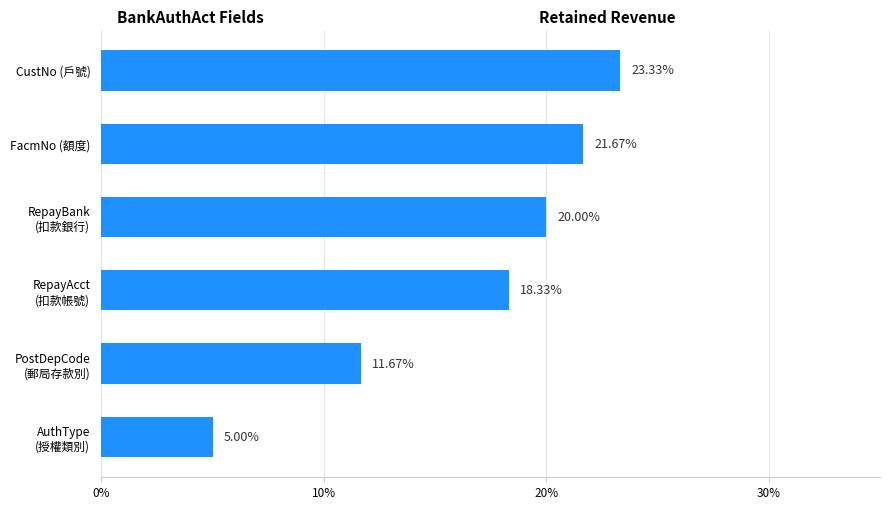

Are the bars horizontal?

Yes